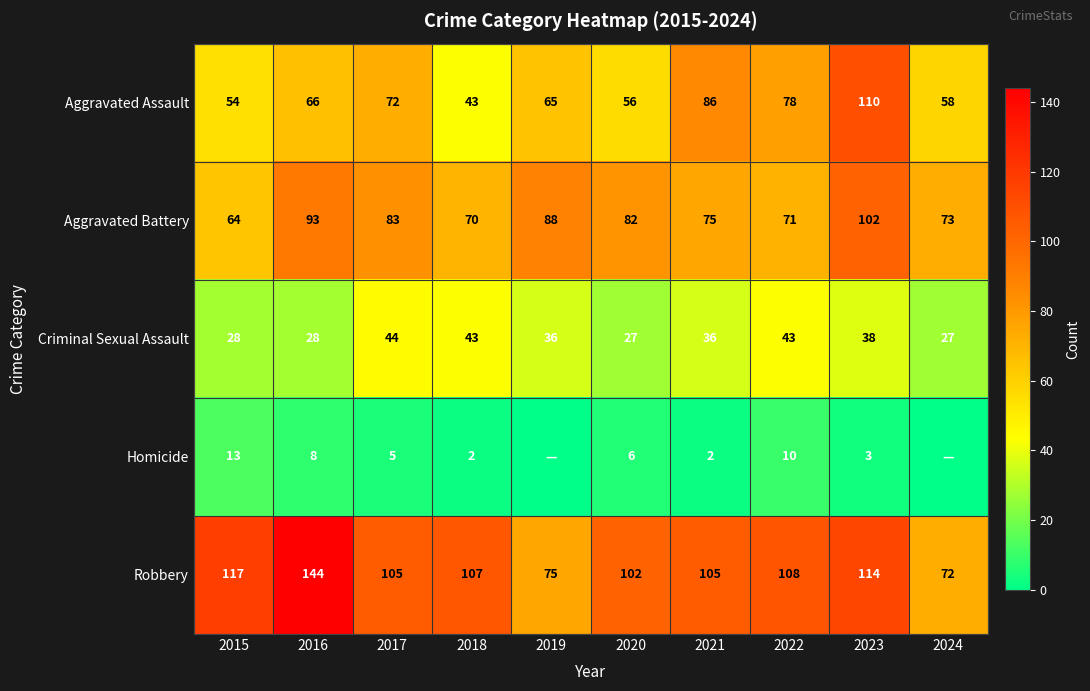

What is the sum of all Aggravated Assault values?

688